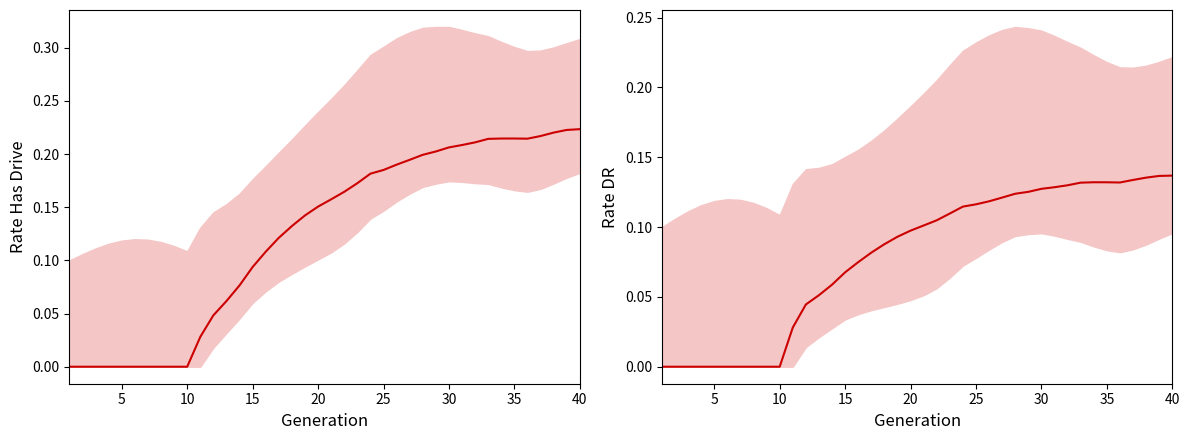

Count the number of categories in the chart.

40